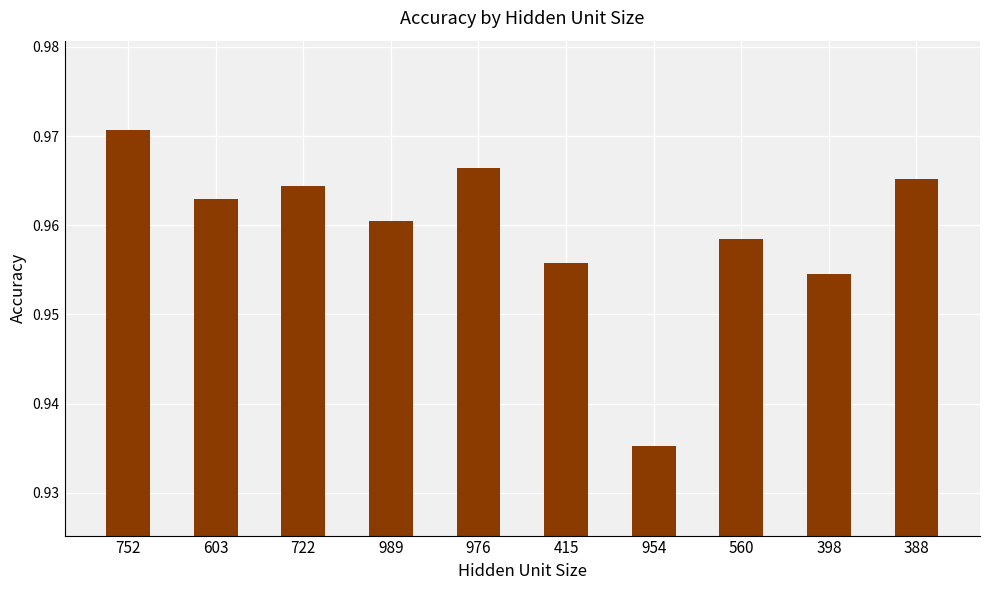

Rank the categories by value from highest to lowest.

752, 976, 388, 722, 603, 989, 560, 415, 398, 954